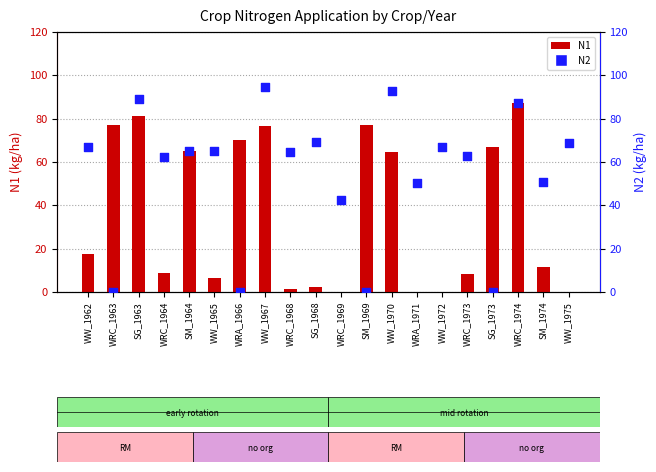

Which series has the largest Y range (max minus min)?

N2